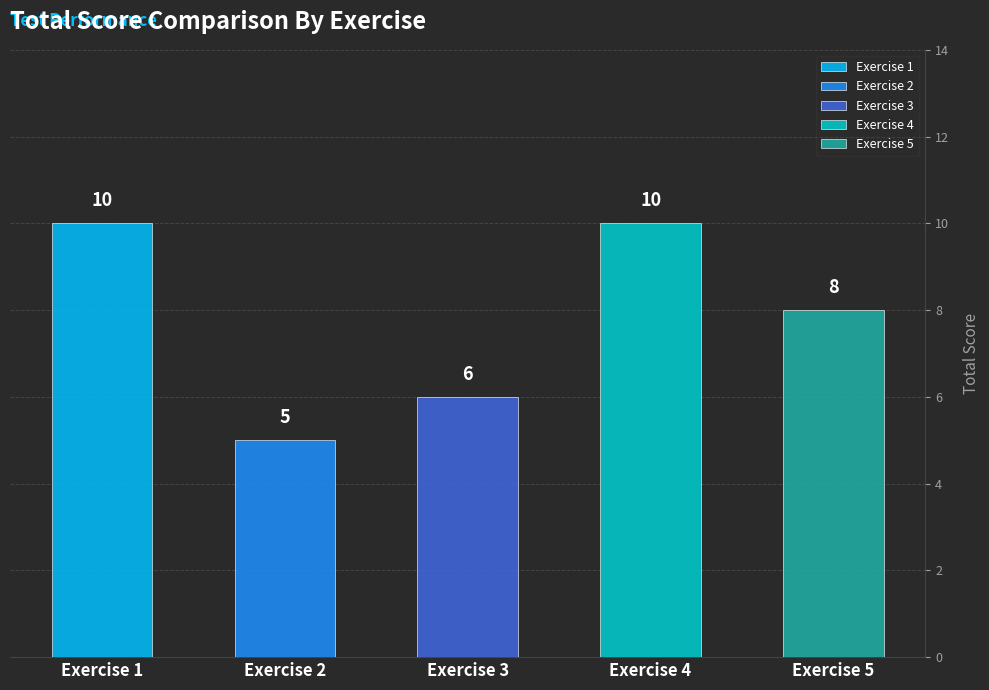

Is it true that Exercise 3 equals 6 at Test 2?

True